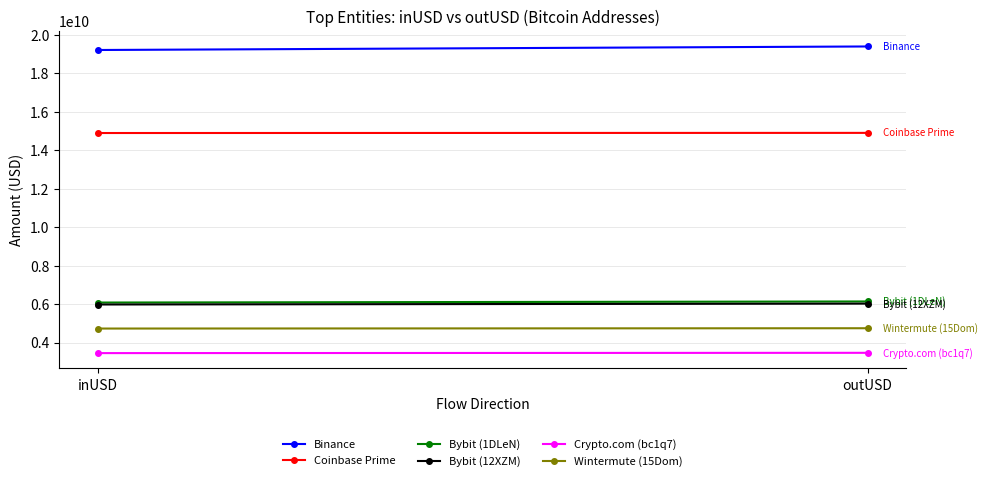

Reading left to right, transcribe all the data shown in this chart.

Binance: inUSD=19211649688.7	outUSD=19395063476.1
Coinbase Prime: inUSD=14895151557.2	outUSD=14902284158.4
Bybit (1DLeN): inUSD=6081138095.2	outUSD=6137403853.8
Bybit (12XZM): inUSD=5979177502.9	outUSD=6025091555.0
Crypto.com (bc1q7): inUSD=3451857039.8	outUSD=3467045892.5
Wintermute (15Dom): inUSD=4728860302.1	outUSD=4745252901.6